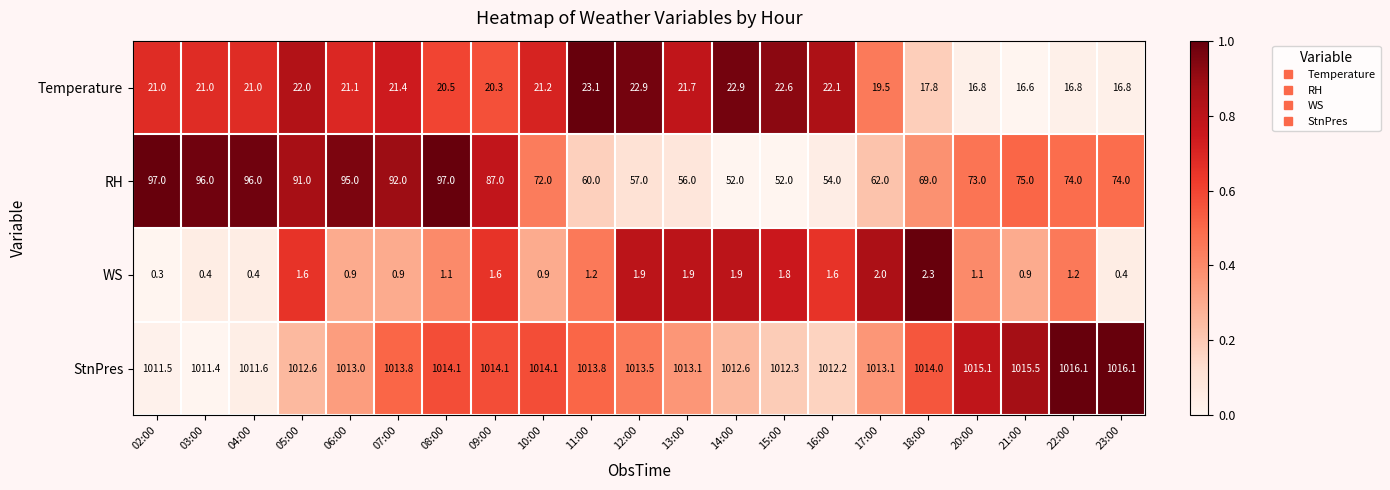

What value does the StnPres series have at 09:00?

1014.1